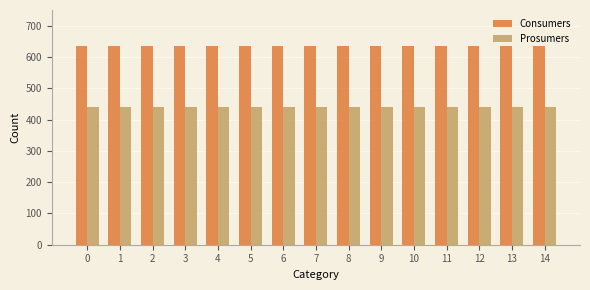

What is the difference between the highest and lowest values at 2?

195